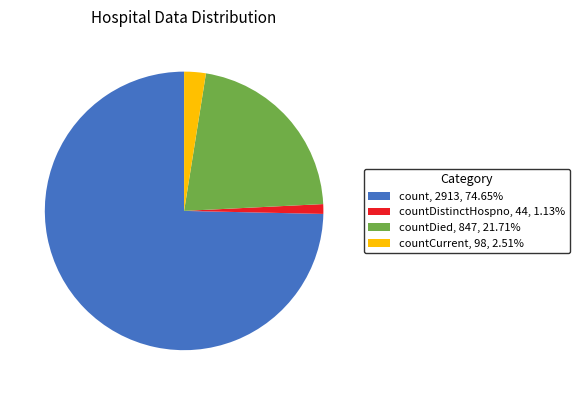

How many segments does this pie chart have?

4